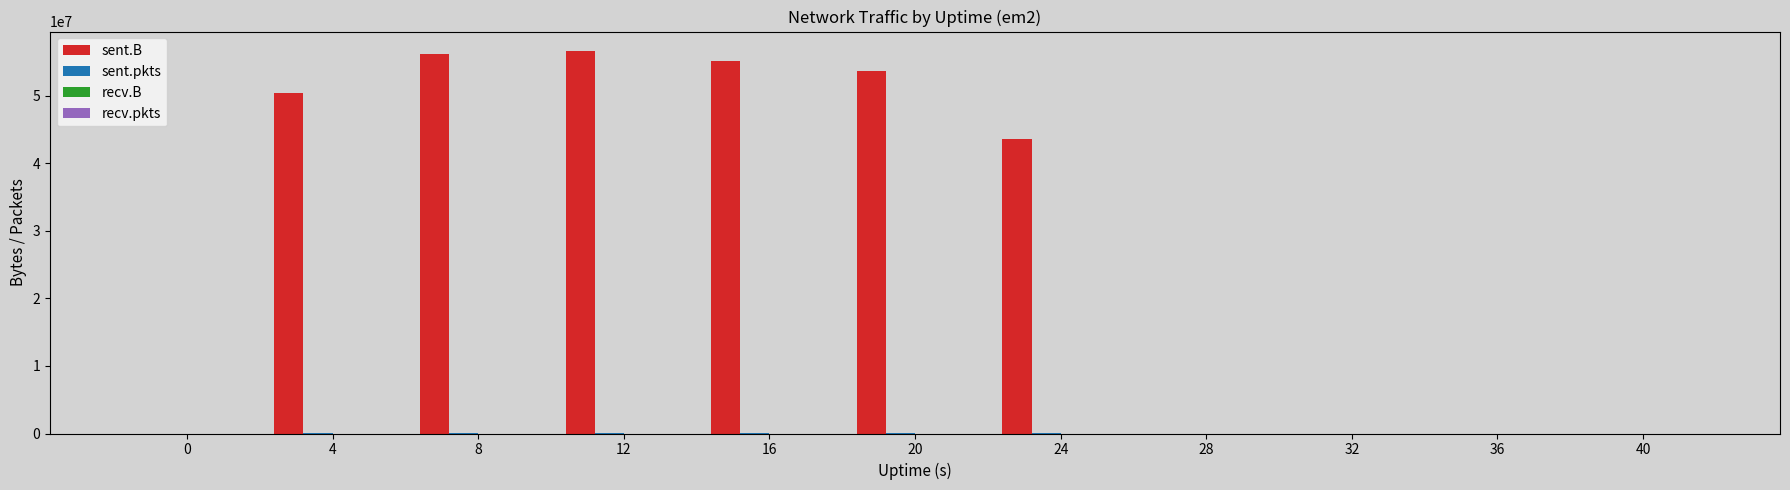

Which series changed the most between 12 and 28?

sent.B